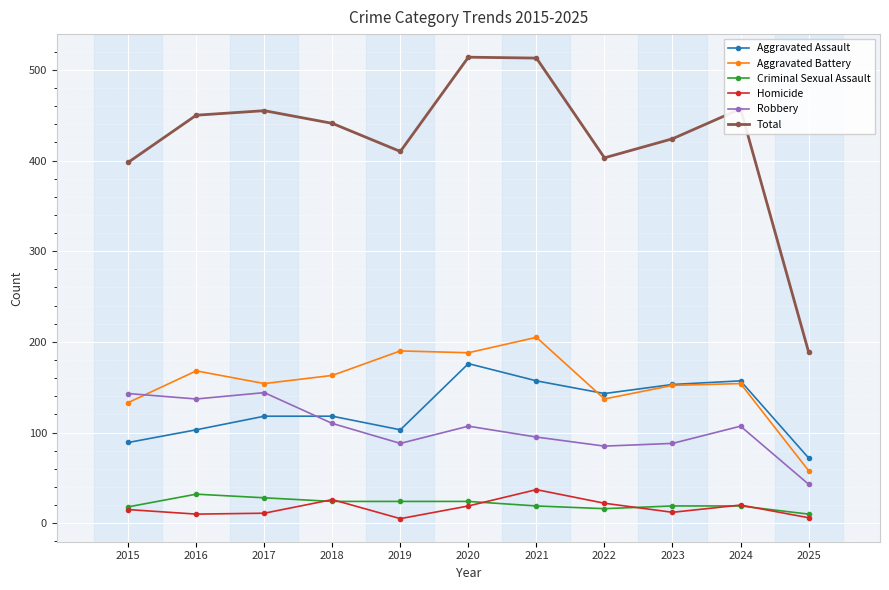

Which series ends up on top after the final intersection of Aggravated Assault and Robbery?

Aggravated Assault